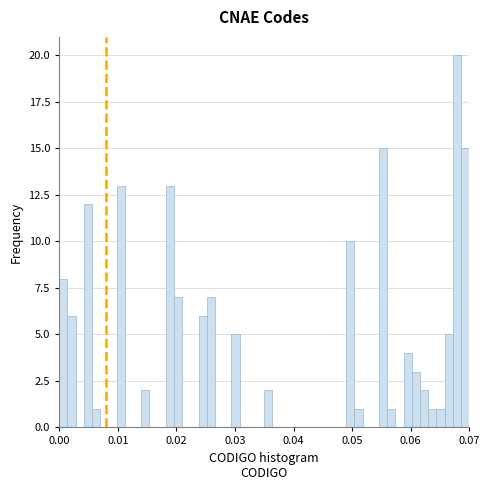

Around what value on the x-axis is the tallest bar? Give the approximate position of its centre, as read against the axis.

0.068